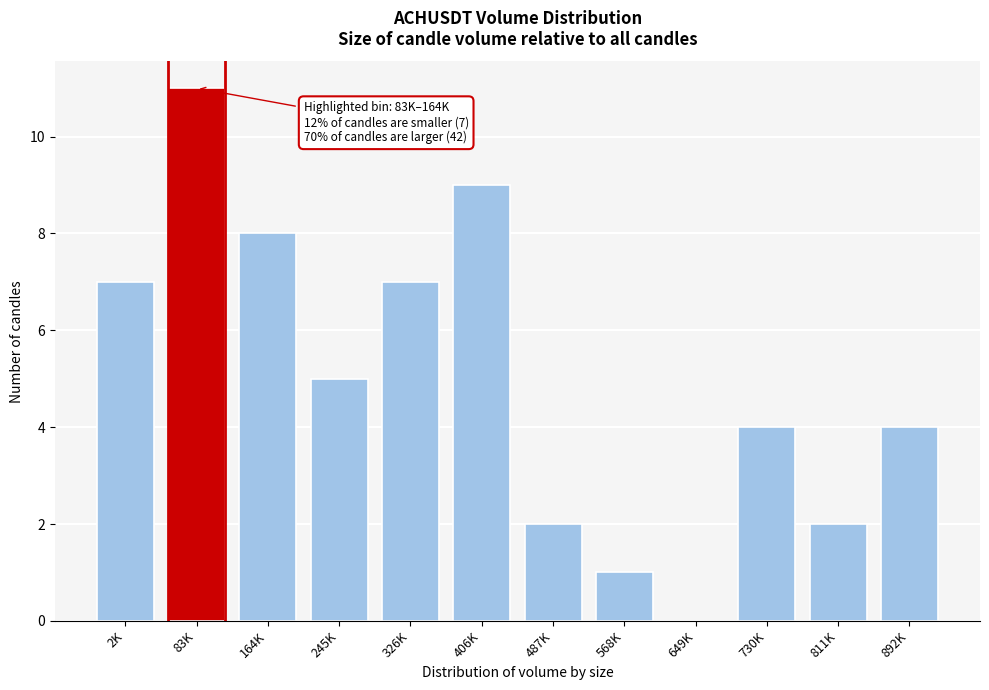

Reading left to right, extract all data points from this chart.

2K=7	83K=11	164K=8	245K=5	326K=7	406K=9	487K=2	568K=1	649K=0	730K=4	811K=2	892K=4